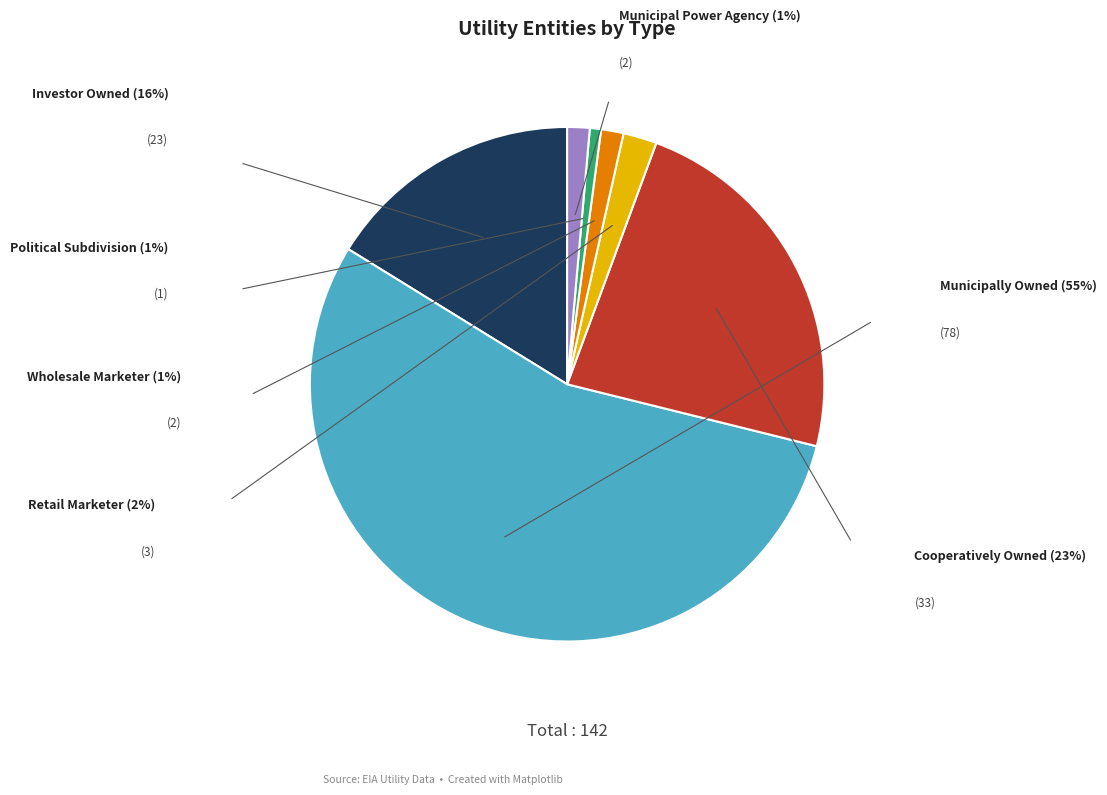

Is there any slice that represents more than half of the pie?

Yes